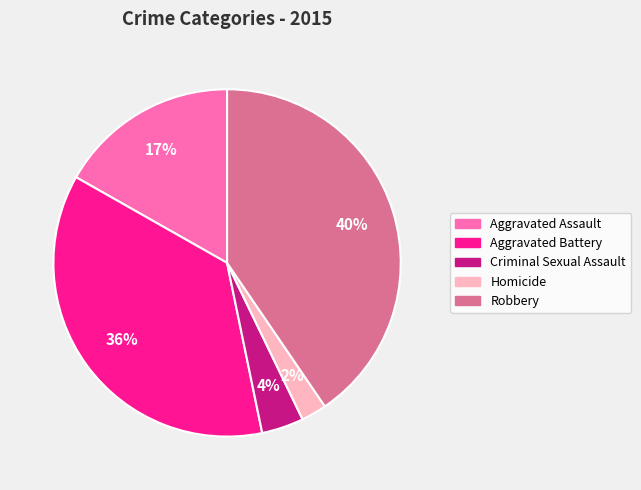

Is the sum of Criminal Sexual Assault and Robbery greater than half?

No